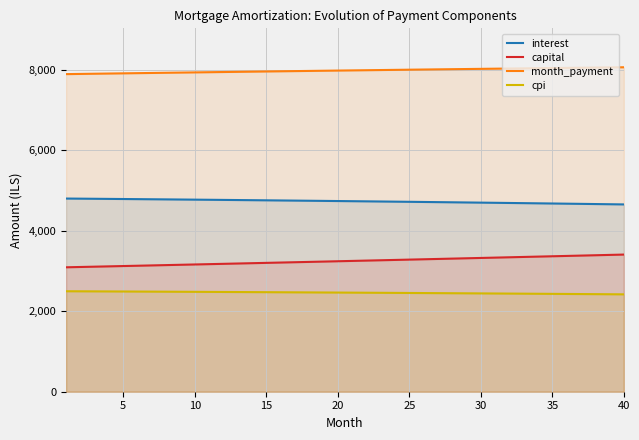

What are all the series names shown in the legend?

interest, capital, month_payment, cpi